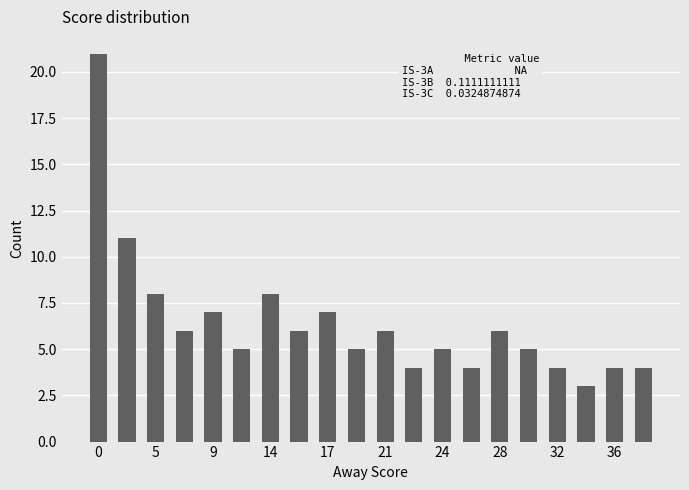

What is the sum of all values?

129